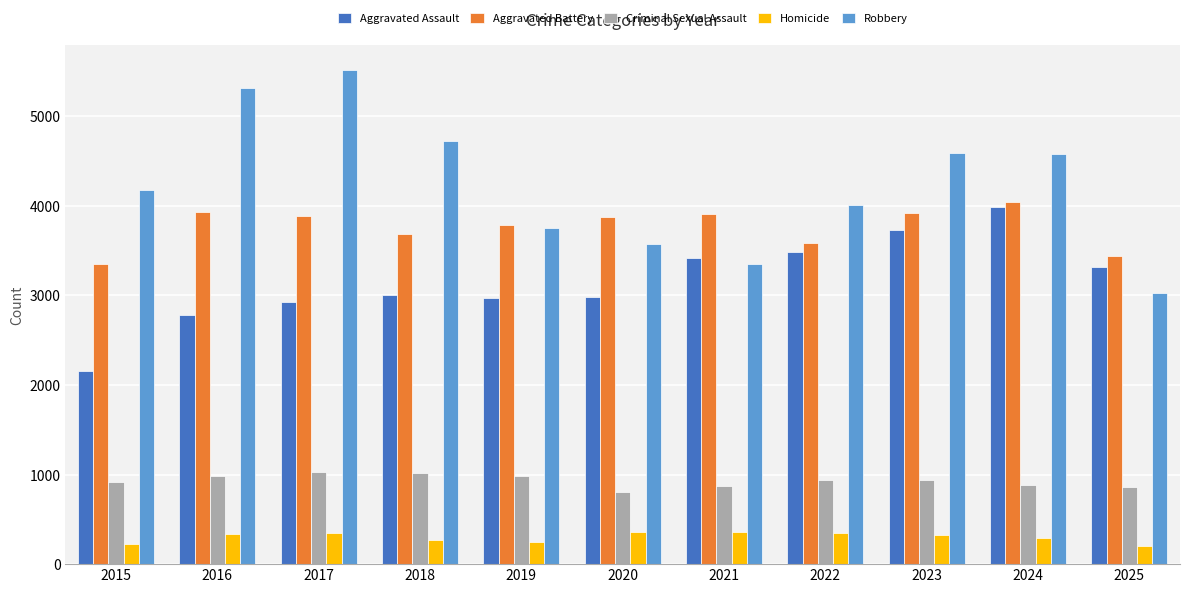

What is the minimum value for Homicide?

198